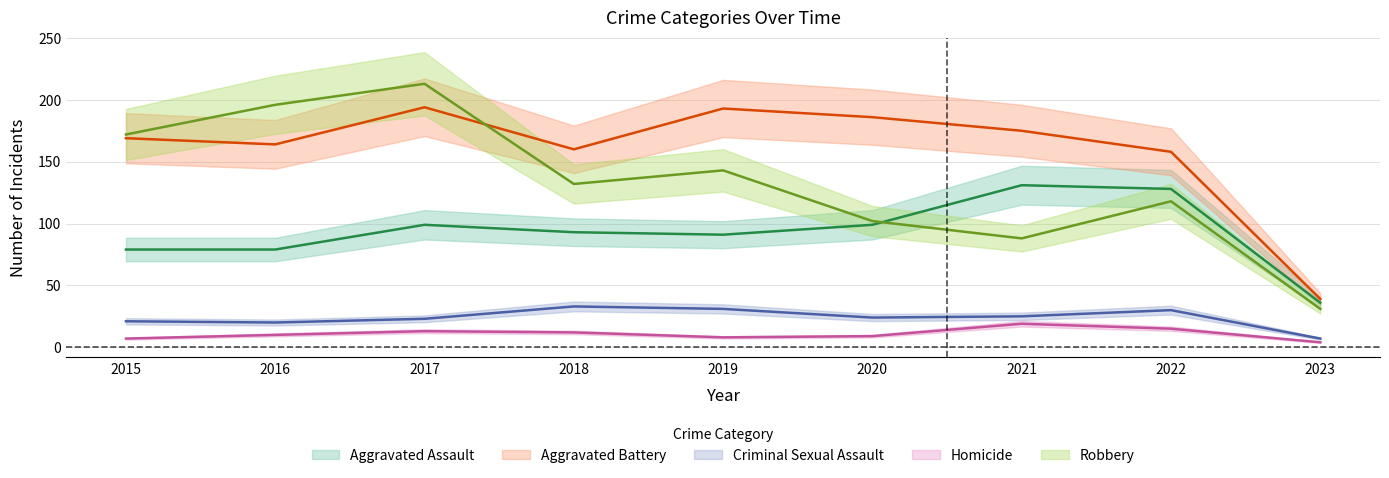

Reading left to right, transcribe all the data shown in this chart.

Aggravated Assault: 79	79	99	93	91	99	131	128	36
Aggravated Battery: 169	164	194	160	193	186	175	158	39
Criminal Sexual Assault: 21	20	23	33	31	24	25	30	7
Homicide: 7	10	13	12	8	9	19	15	4
Robbery: 172	196	213	132	143	102	88	118	31